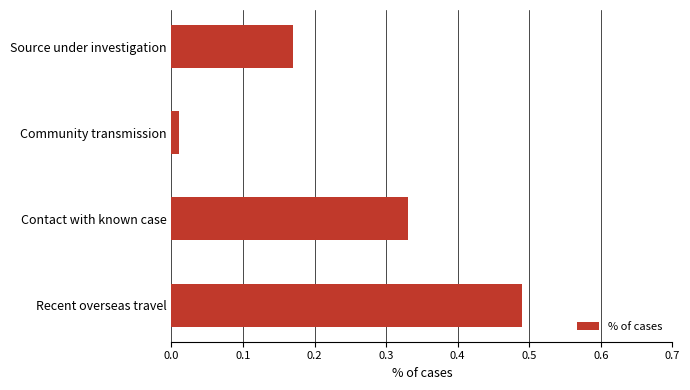

What is the sum of all values?

1.0